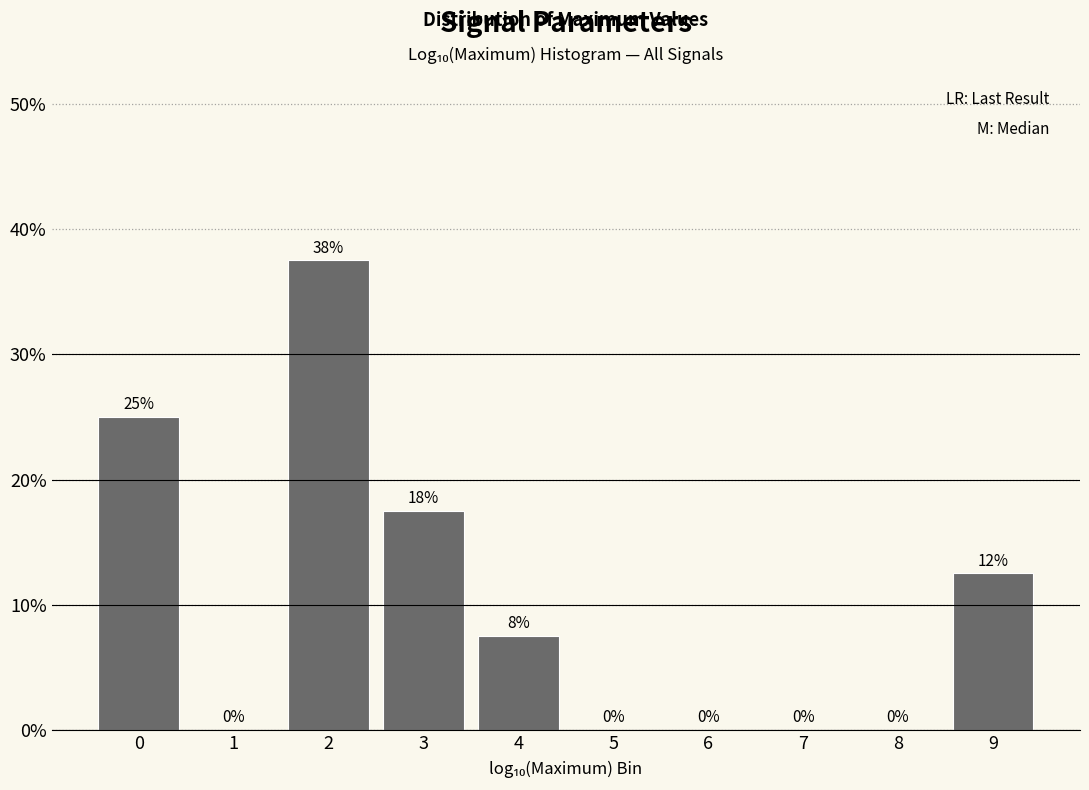

What is the maximum value shown in the chart?

37.5